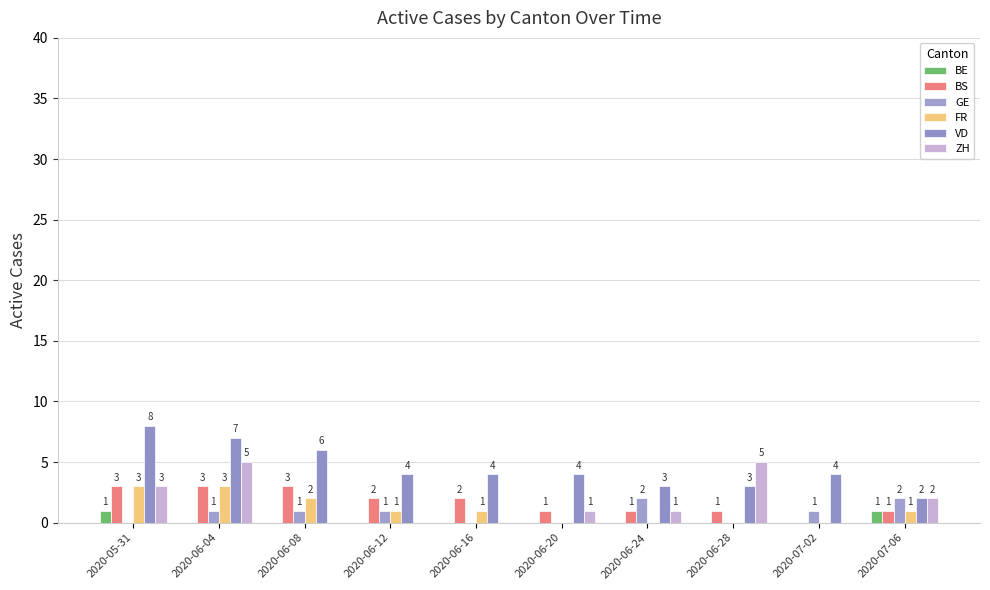

Which series has the largest range (max minus min)?

VD